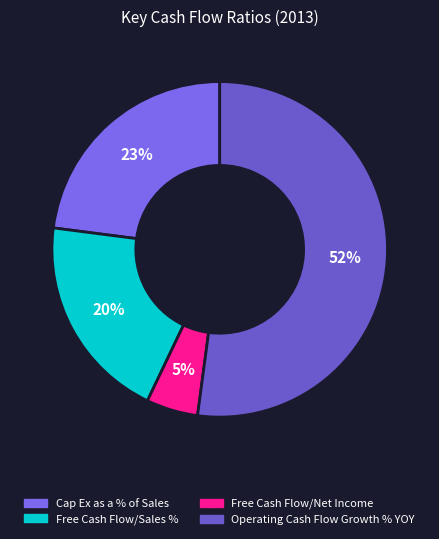

Is there any slice that represents more than half of the pie?

Yes